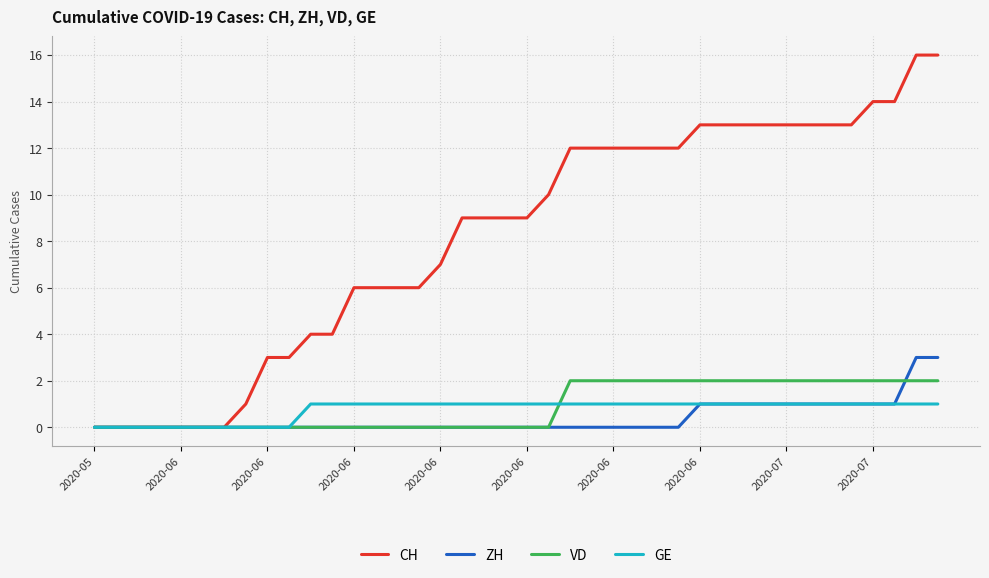

Which series has the largest total across all categories?

CH